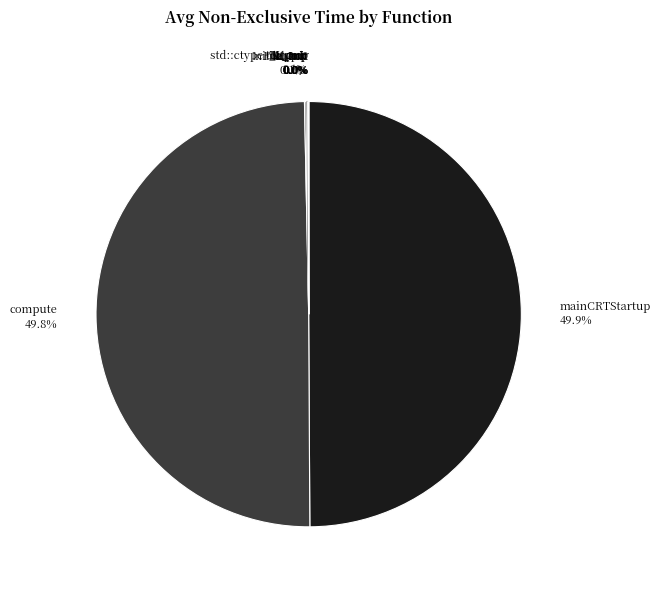

What portion of the pie excludes mainCRTStartup 49.9%?

50.1%